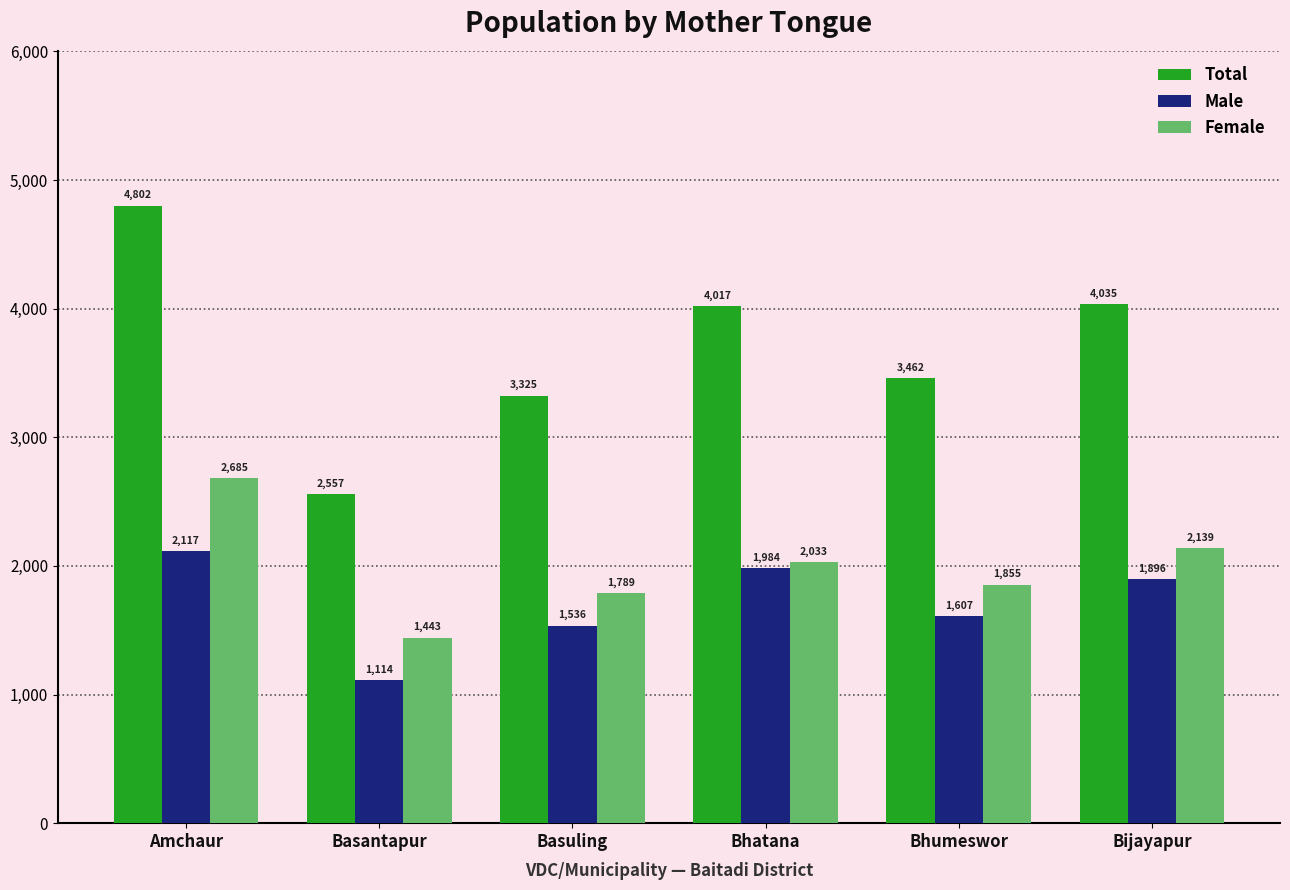

At how many categories does at least one series exceed 1525?

6